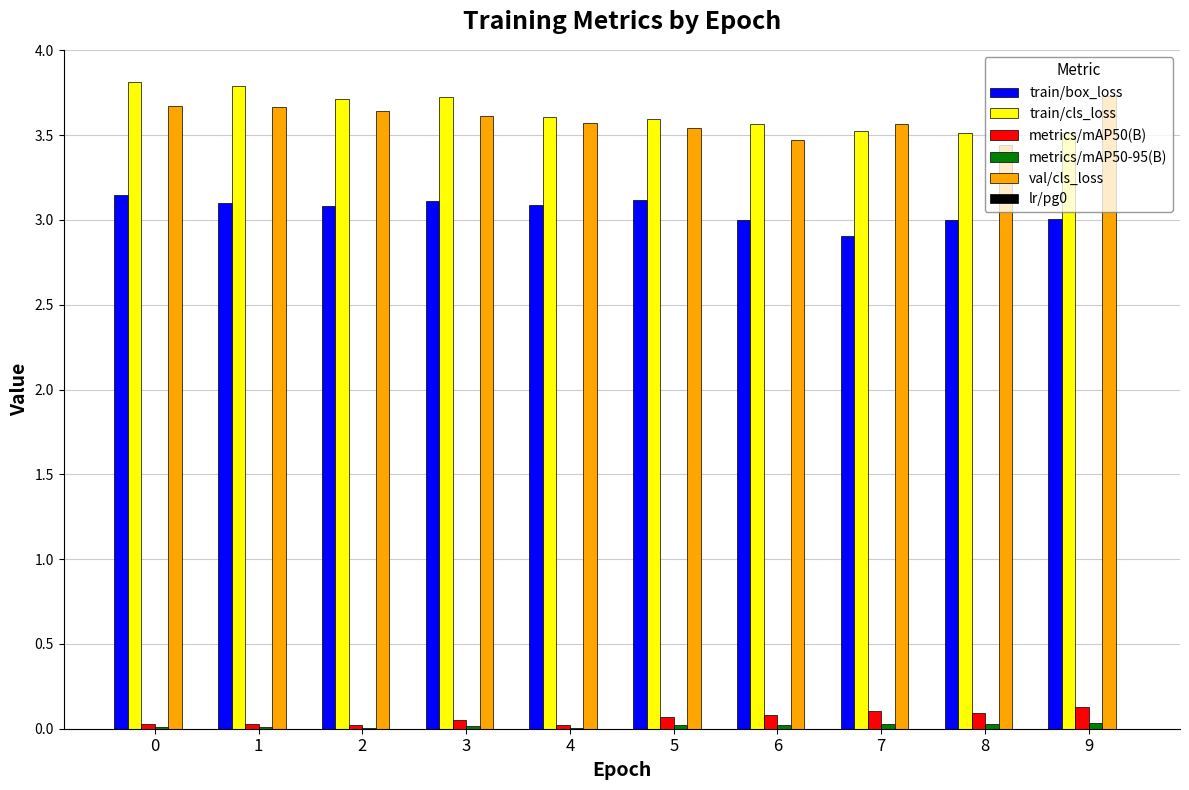

The metrics/mAP50(B) series shows 0.1 at 7. True or false?

True